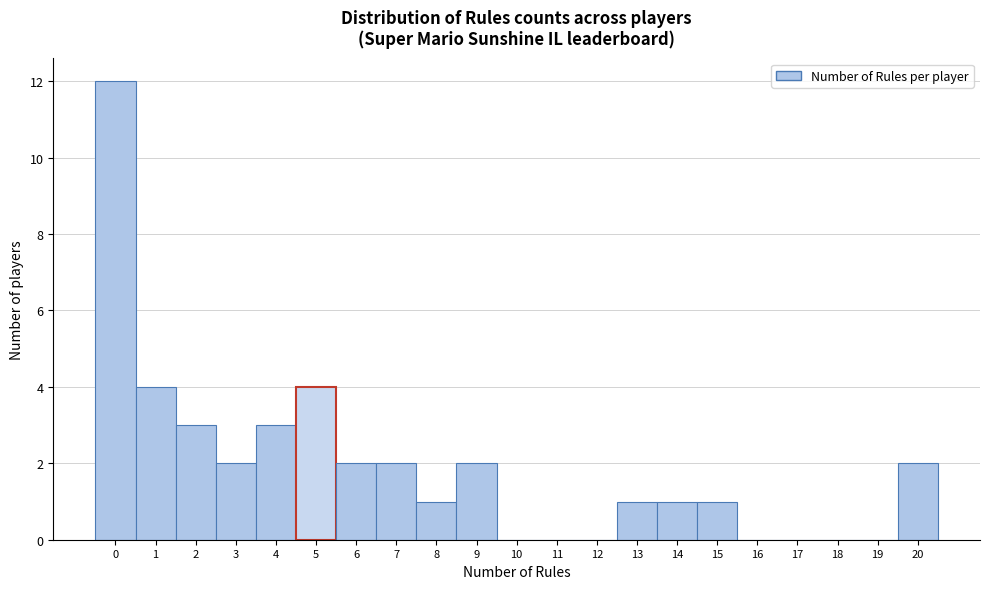

Which range on the x-axis has the tallest bar?

-0.5 to 0.5